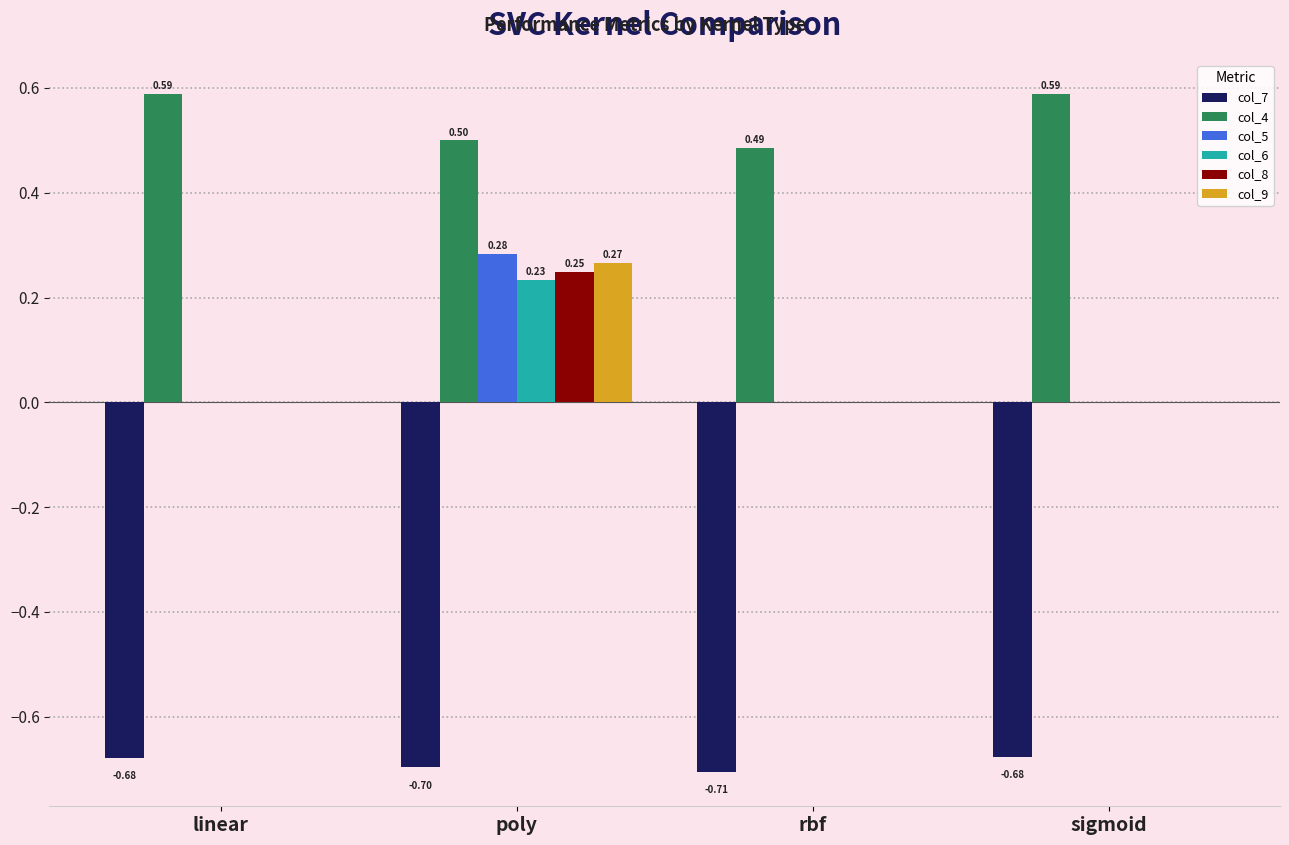

How many data points does each series have?

4